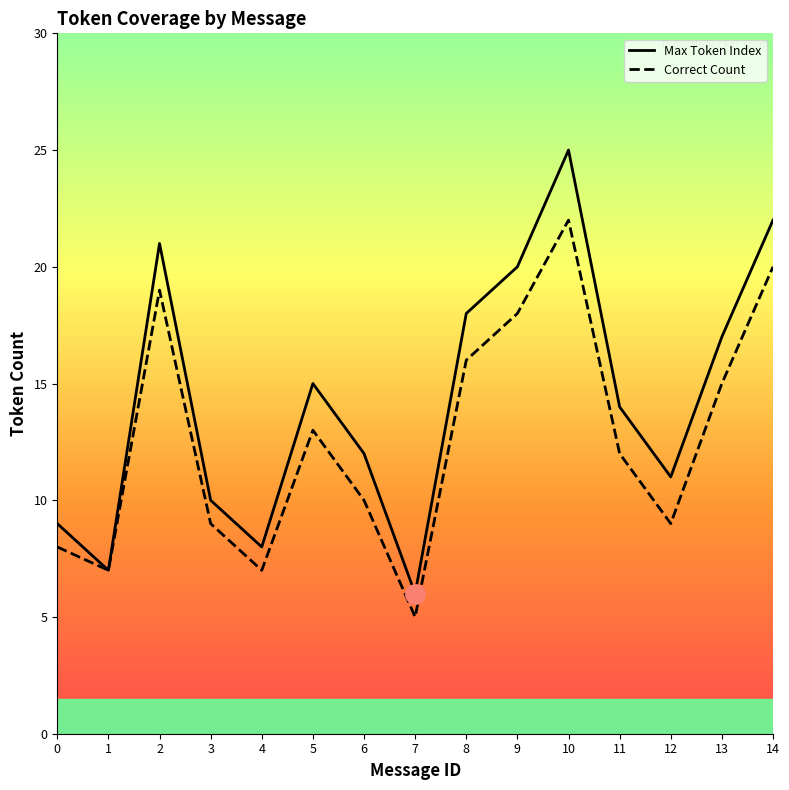

True or false: Correct Count and Max Token Index cross at least once.

False